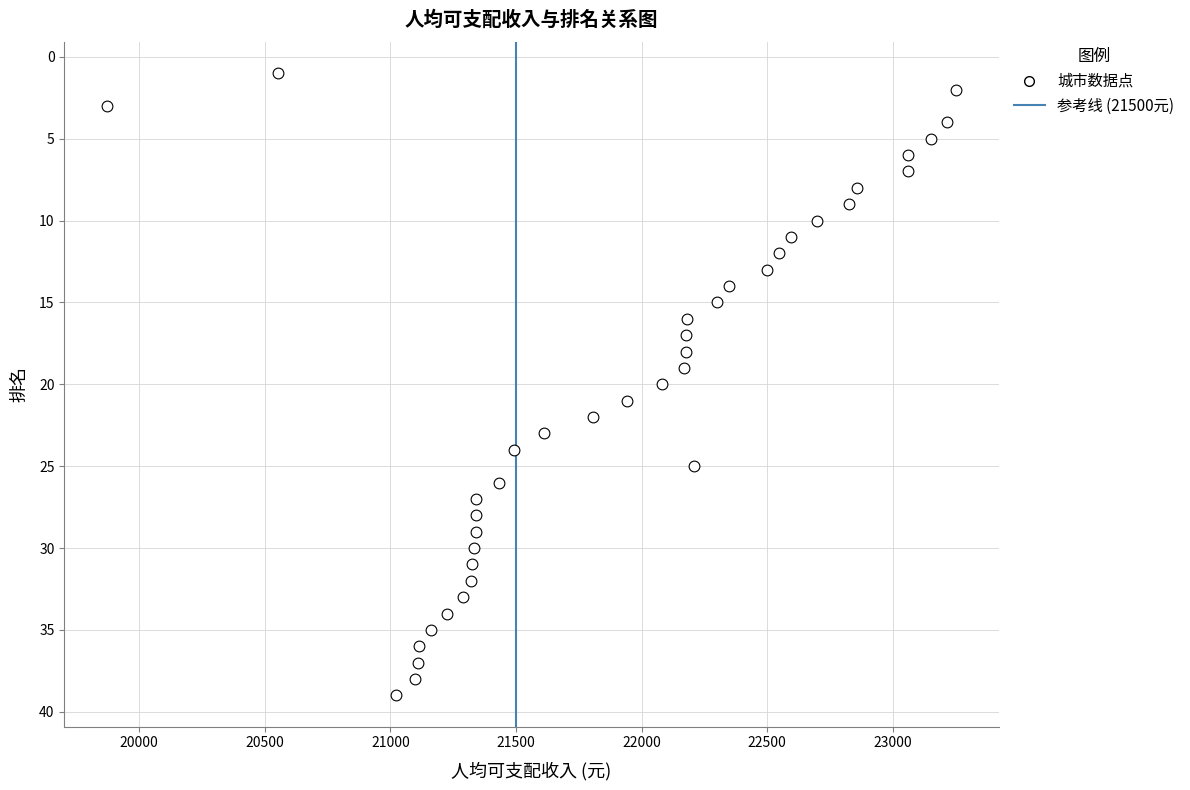

What is the range of Y values (max minus min)?

38